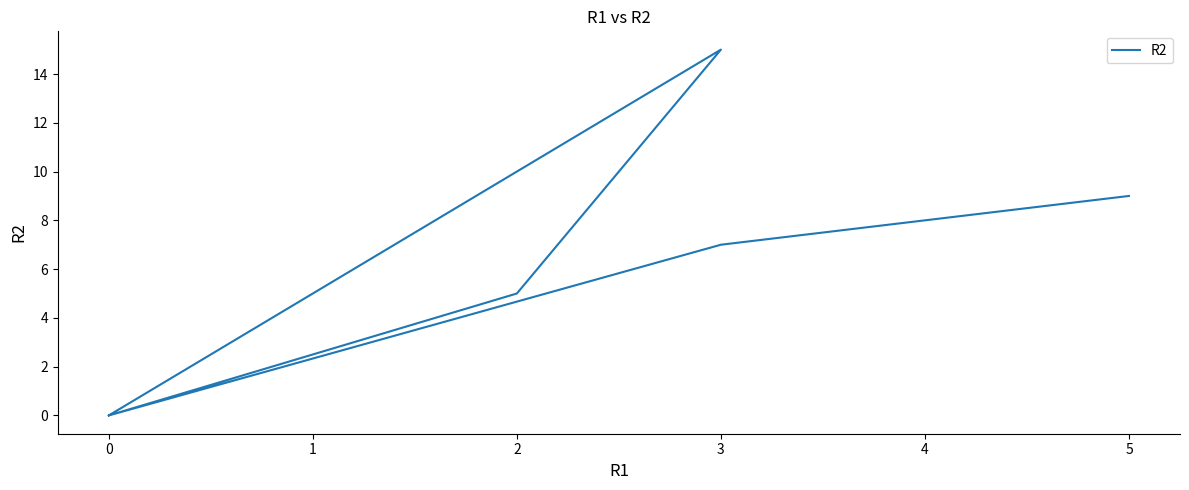

What is the value of the 11th point from the left?

7